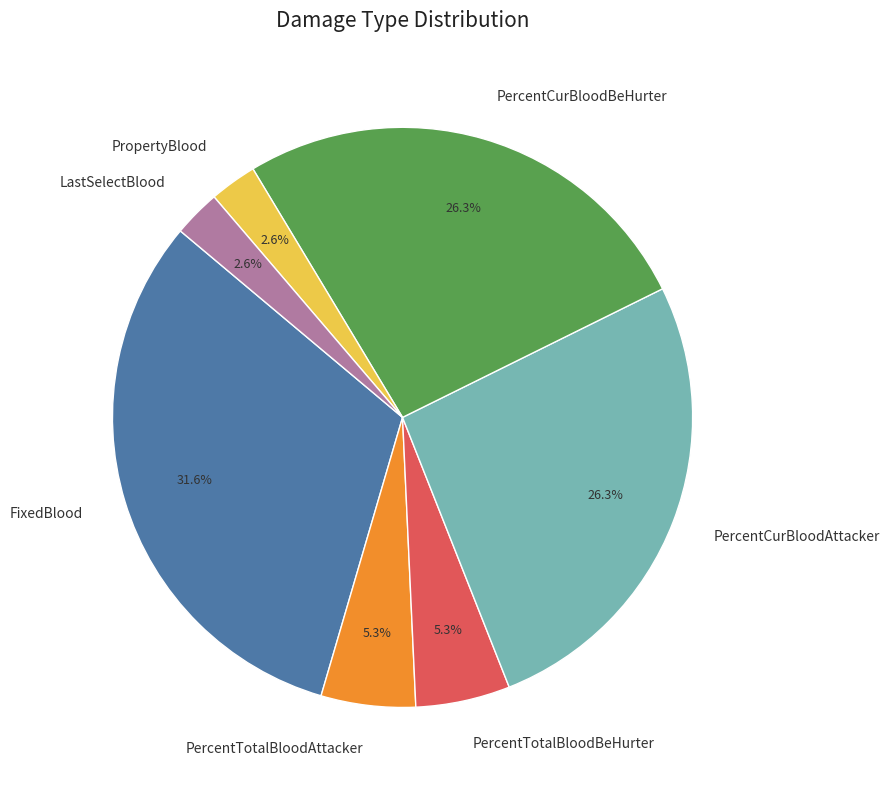

Is PropertyBlood the majority of the pie?

No